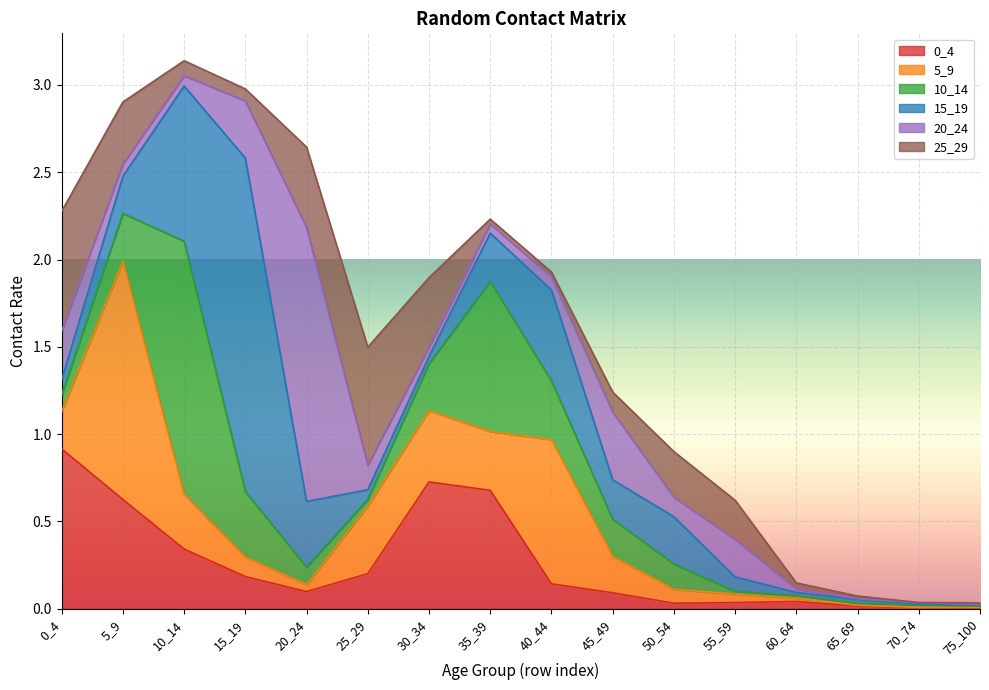

Which series has the widest spread of values?

15_19